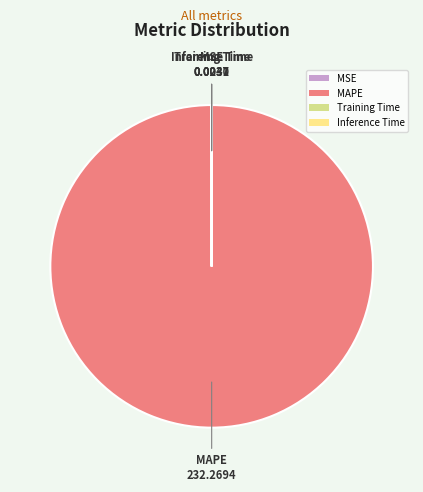

Is there any slice that represents more than half of the pie?

Yes